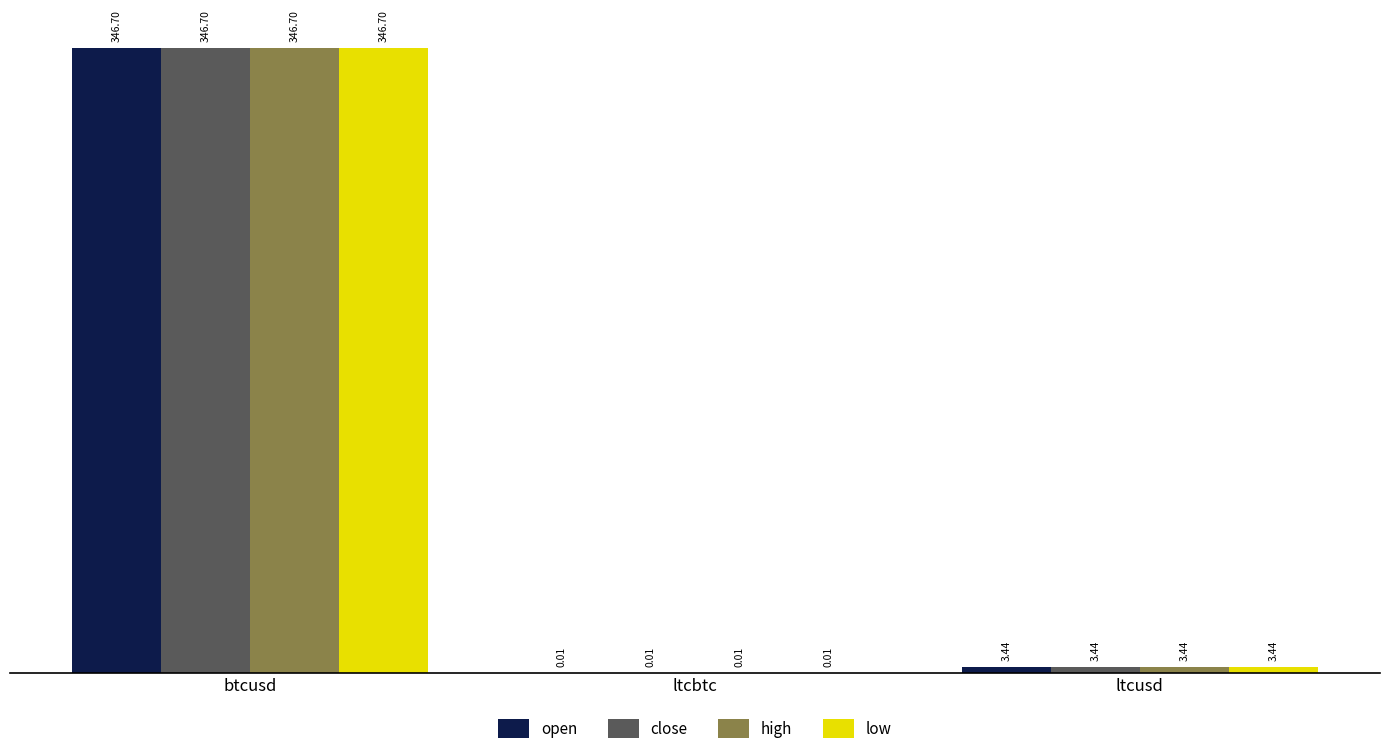

Which category has the highest value in the low series?

btcusd